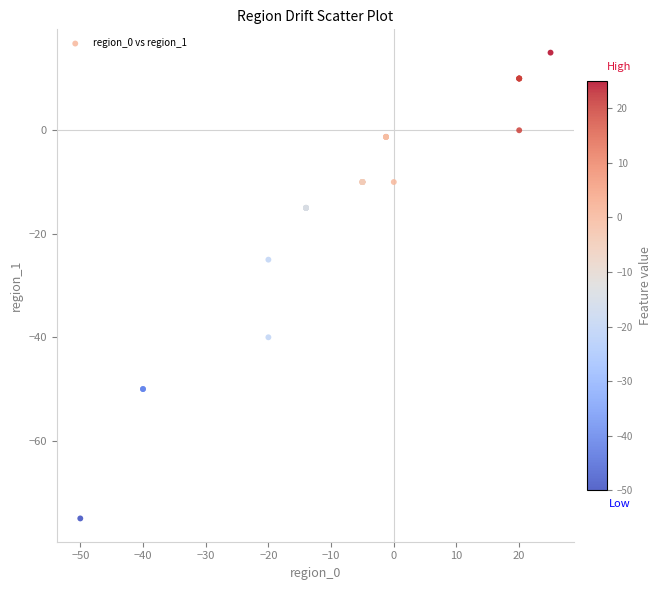

What Y value in the scatter plot is closest to -30?

-25.0